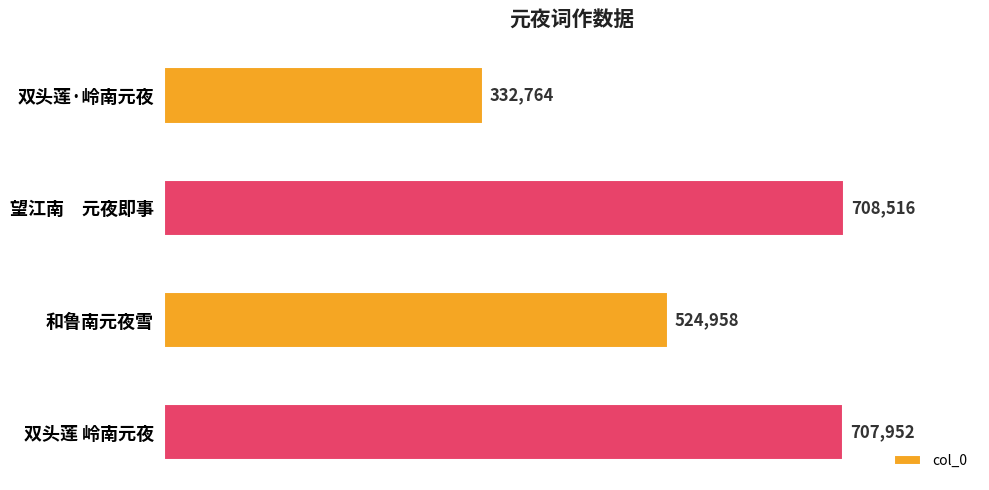

Approximately how many times larger is the value at 和鲁南元夜雪 compared to 双头莲 岭南元夜?

0.7